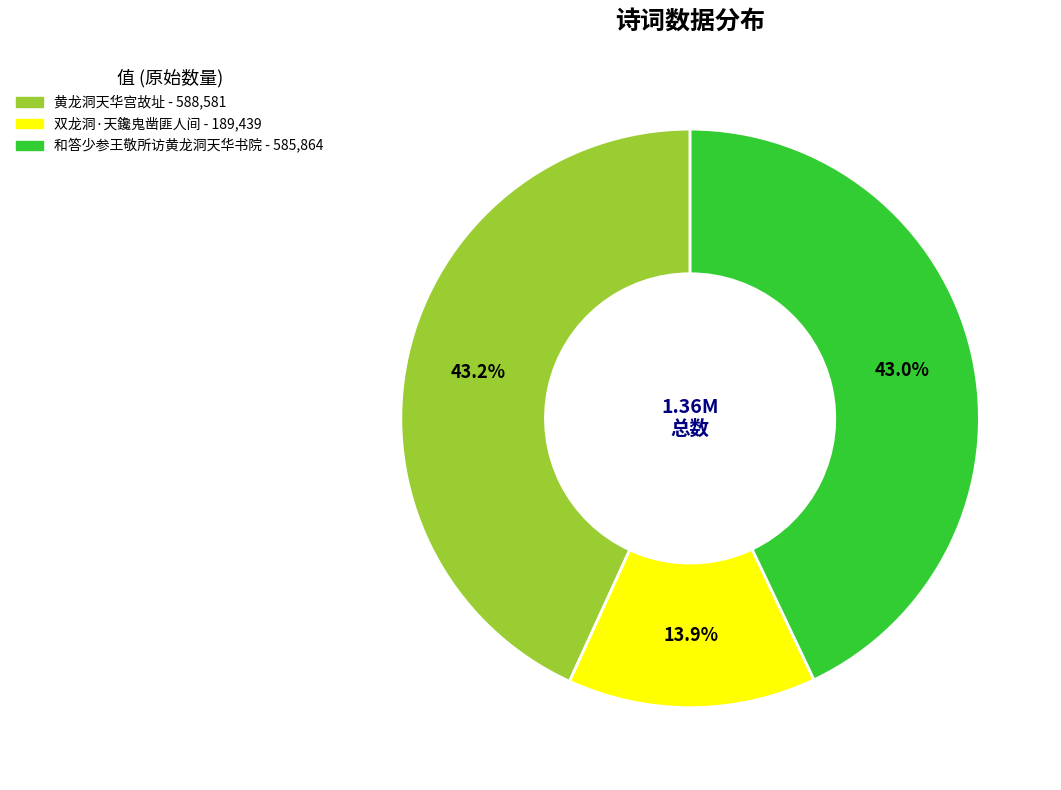

What percentage do 双龙洞·天鑱鬼凿匪人间 and 和答少参王敬所访黄龙洞天华书院 together represent?

56.8%